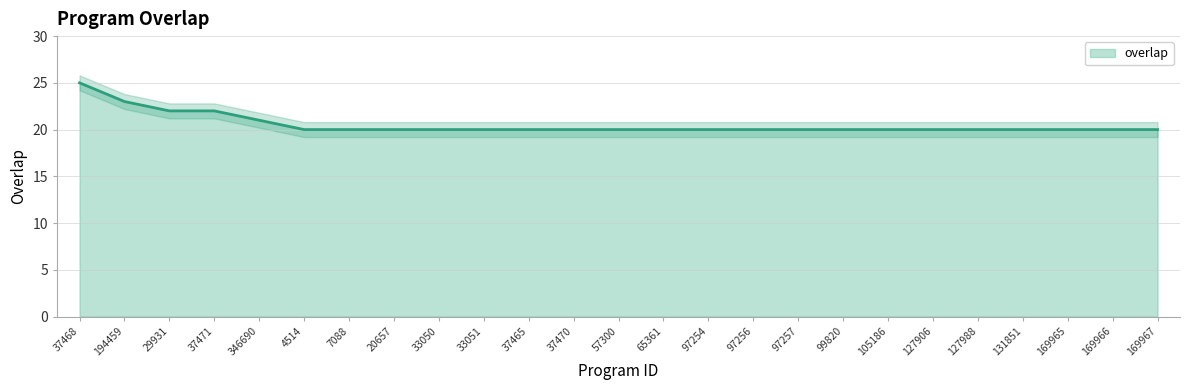

What is the ratio of the value at 97256 to the value at 97257?

1.0